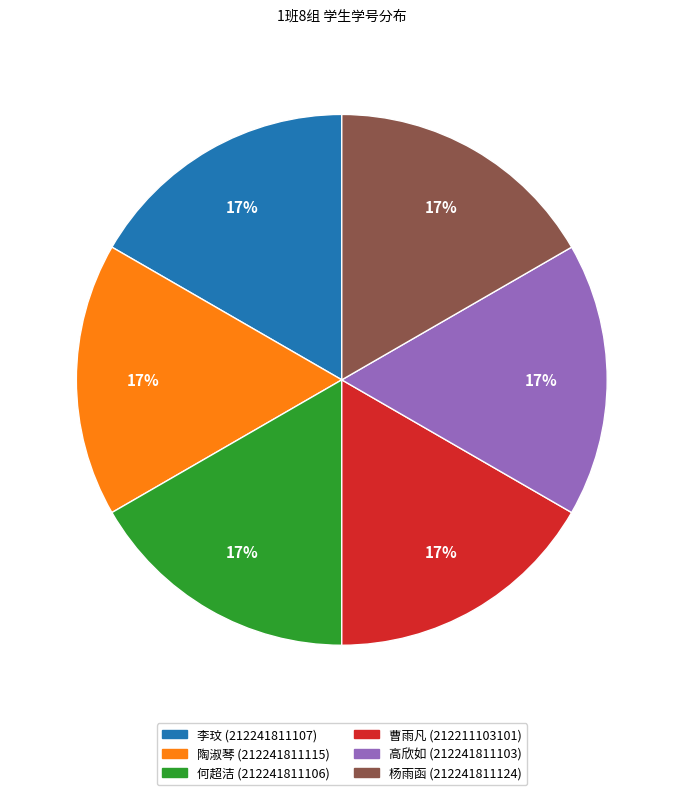

True or false: 李玟 (212241811107) accounts for 17% of the total.

True